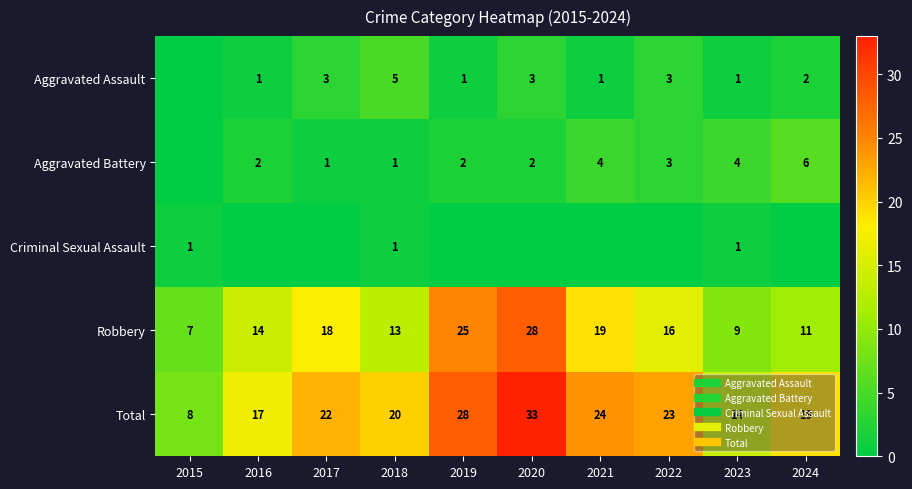

Rank the series by their maximum value, from lowest to highest.

Criminal Sexual Assault, Aggravated Assault, Aggravated Battery, Robbery, Total